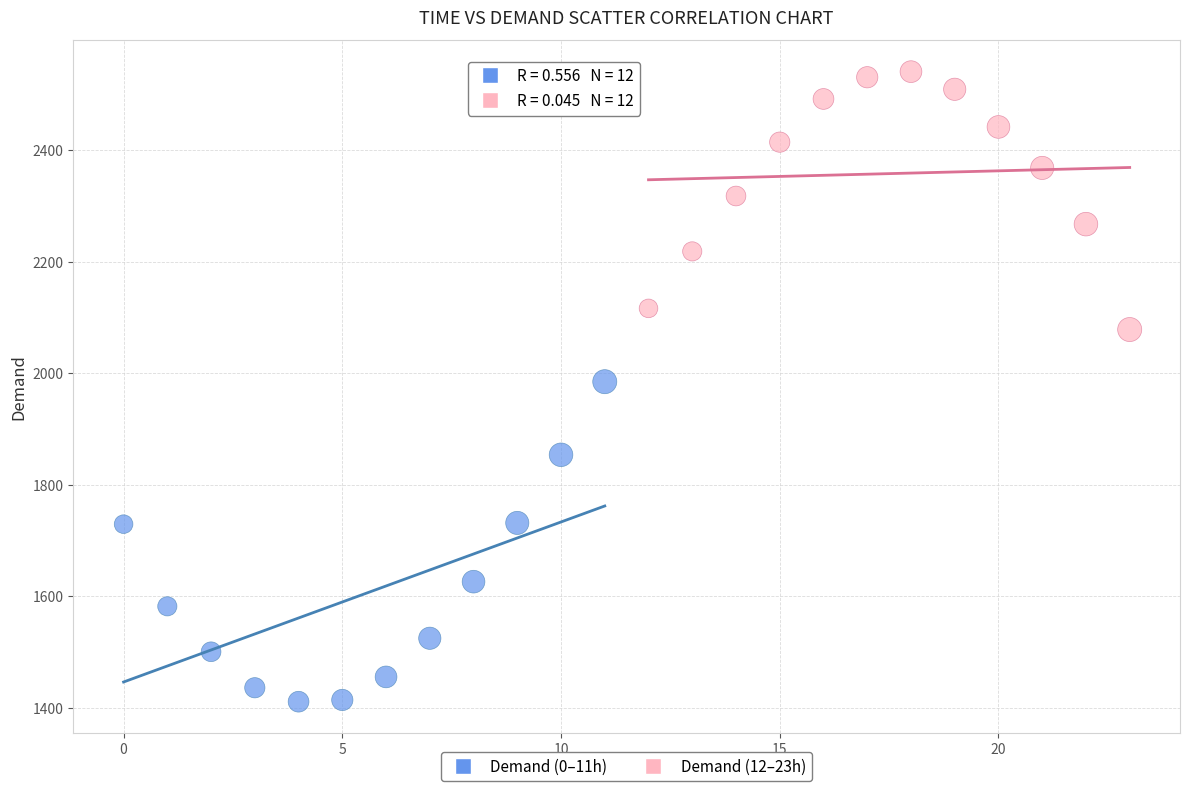

Which series reaches the maximum Y coordinate?

Demand (12–23h)